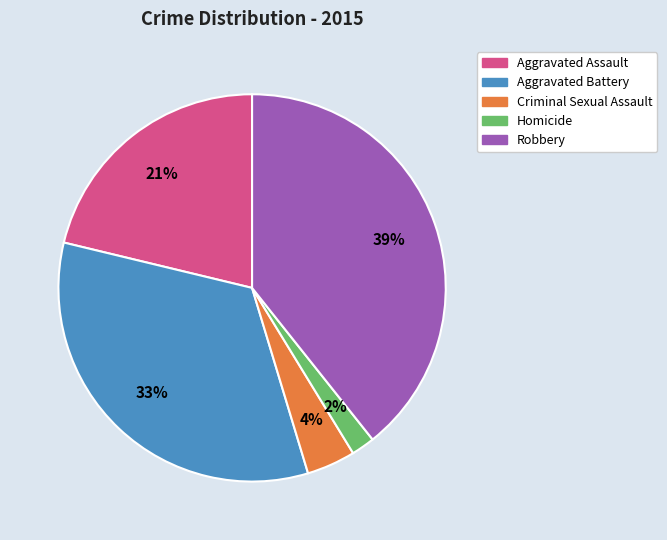

Is there any slice that represents more than half of the pie?

No